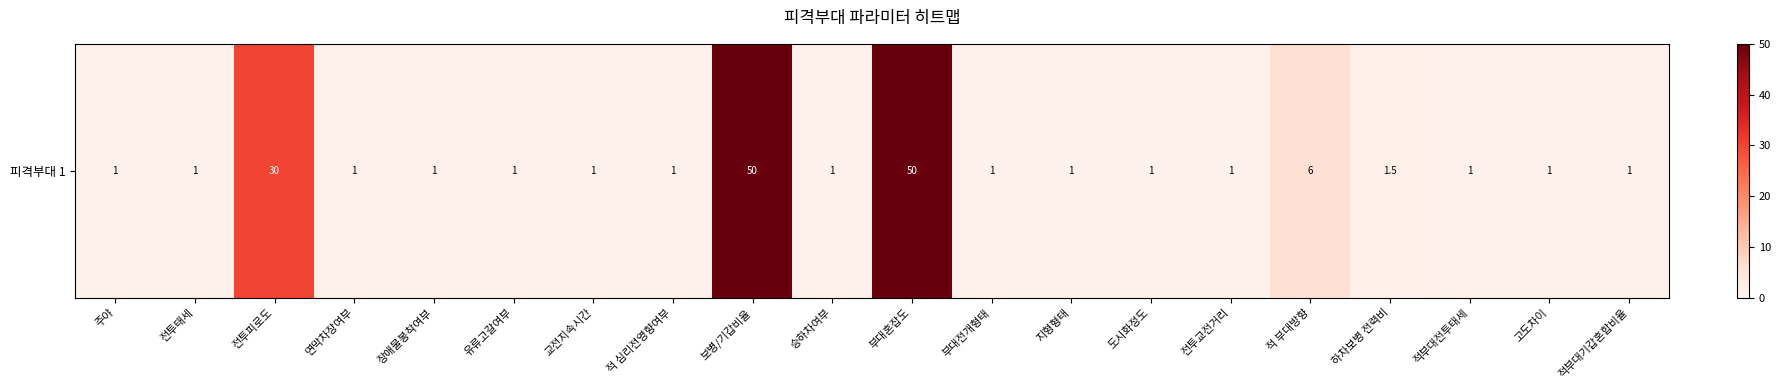

At which category does the chart reach its minimum across all series?

주야